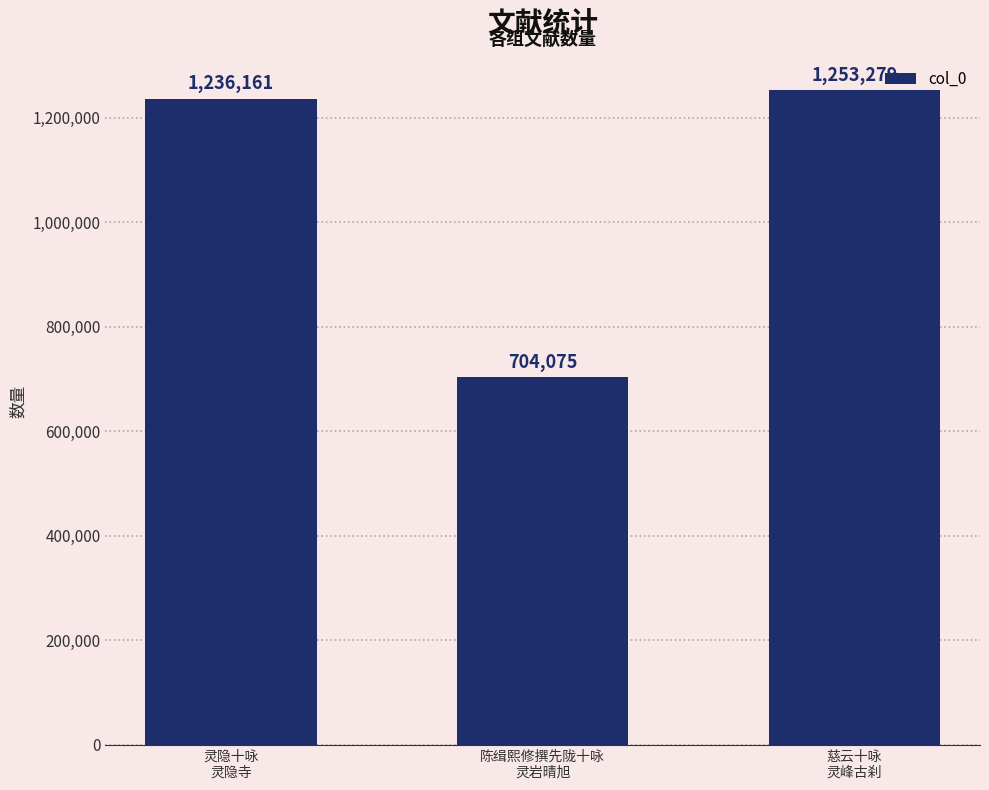

What is the change in value from 灵隐十咏
灵隐寺 to 慈云十咏
灵峰古刹?

+17118